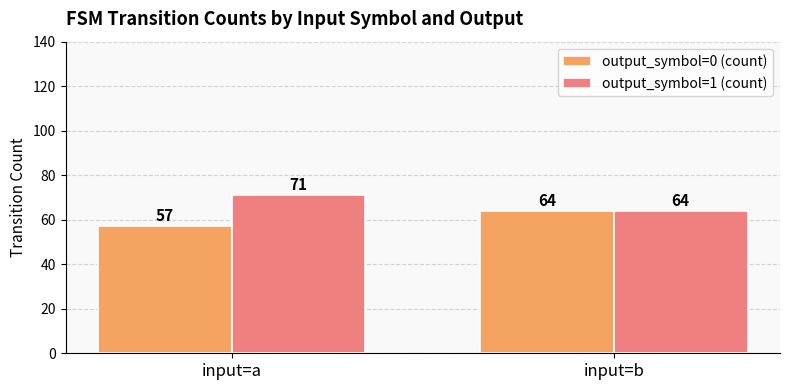

Rank the series by their maximum value, from highest to lowest.

output_symbol=1 (count), output_symbol=0 (count)